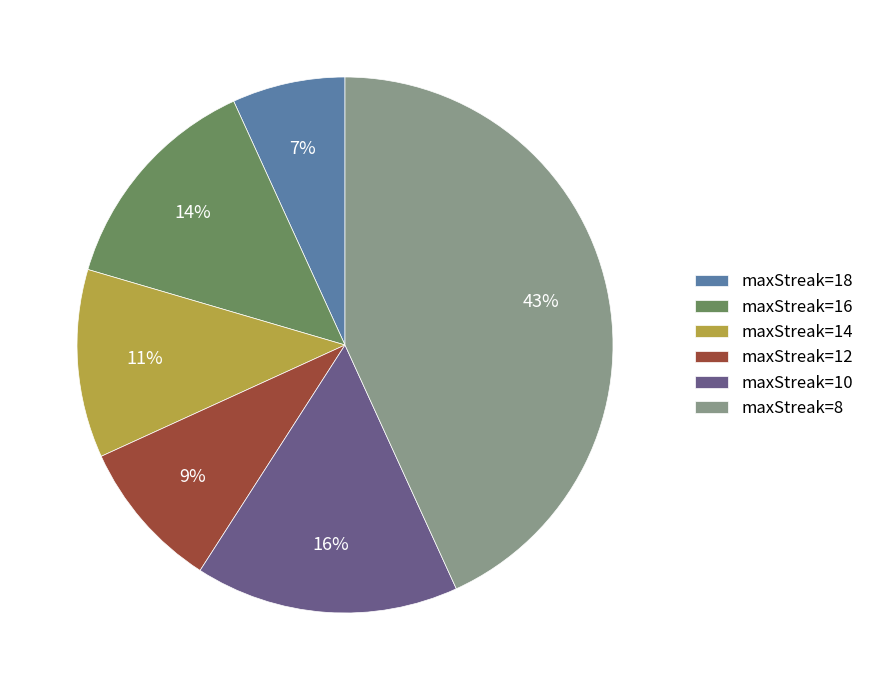

Rank the categories by value from highest to lowest.

maxStreak=8, maxStreak=10, maxStreak=16, maxStreak=14, maxStreak=12, maxStreak=18